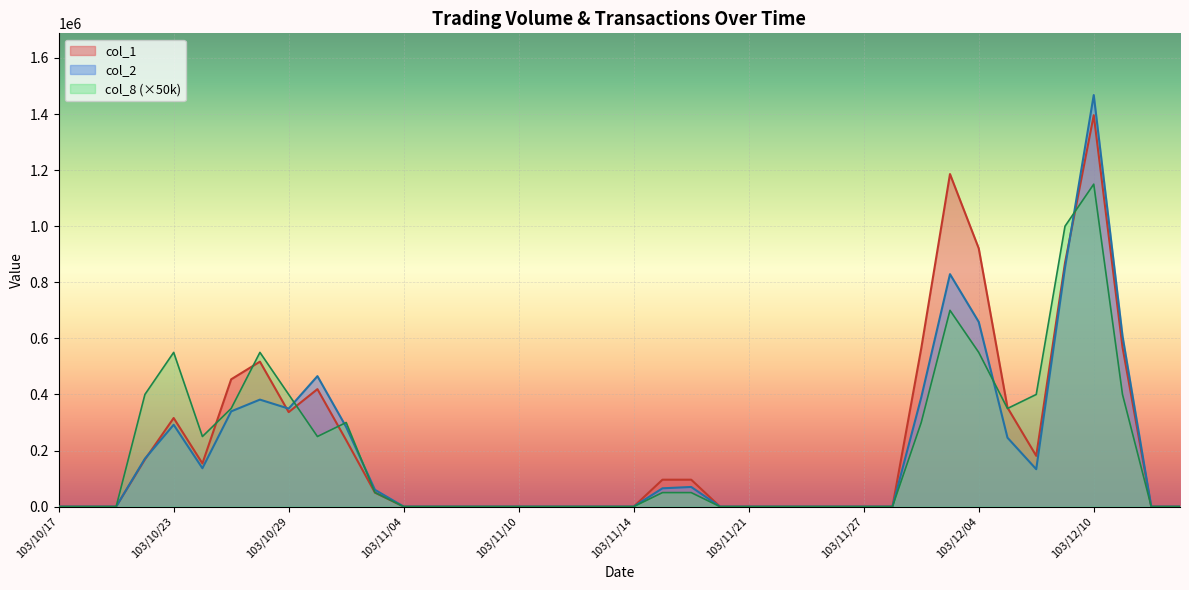

What are all the series names shown in the legend?

col_1, col_2, col_8 (×50k)